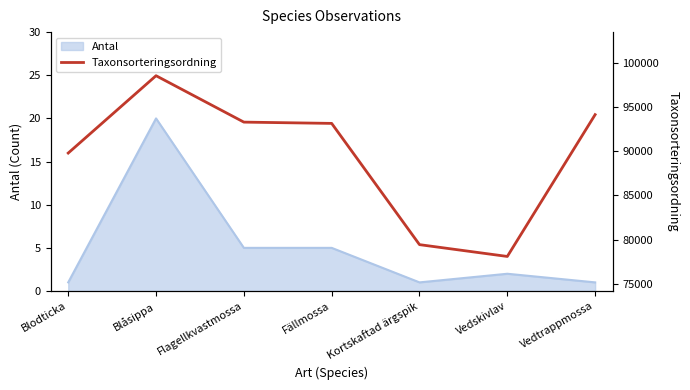

Rank the categories by value from highest to lowest.

Blåsippa, Vedtrappmossa, Flagellkvastmossa, Fällmossa, Blodticka, Kortskaftad ärgspik, Vedskivlav